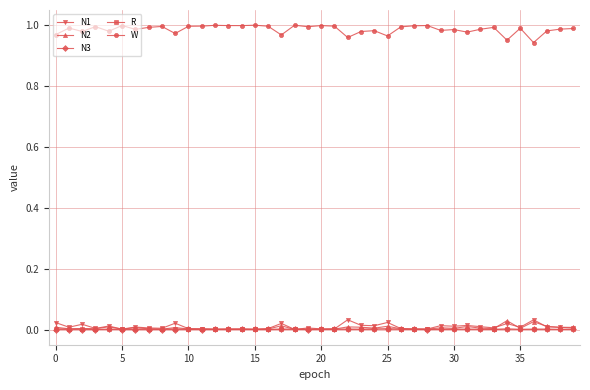

True or false: N2 and W cross at least once.

False